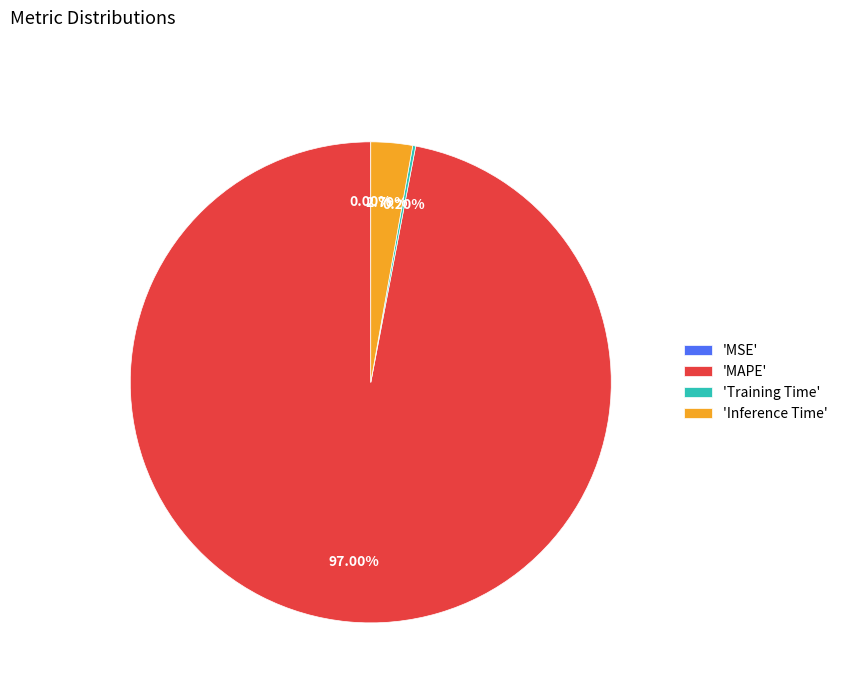

Which slice is the largest?

'MAPE'